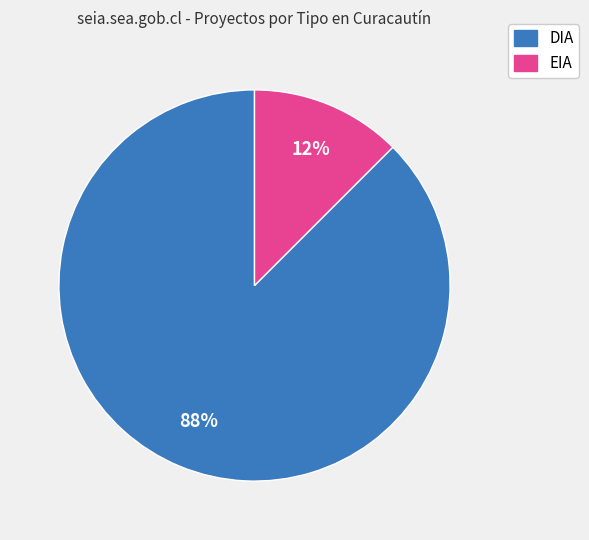

Which category has the smallest portion of the pie?

EIA